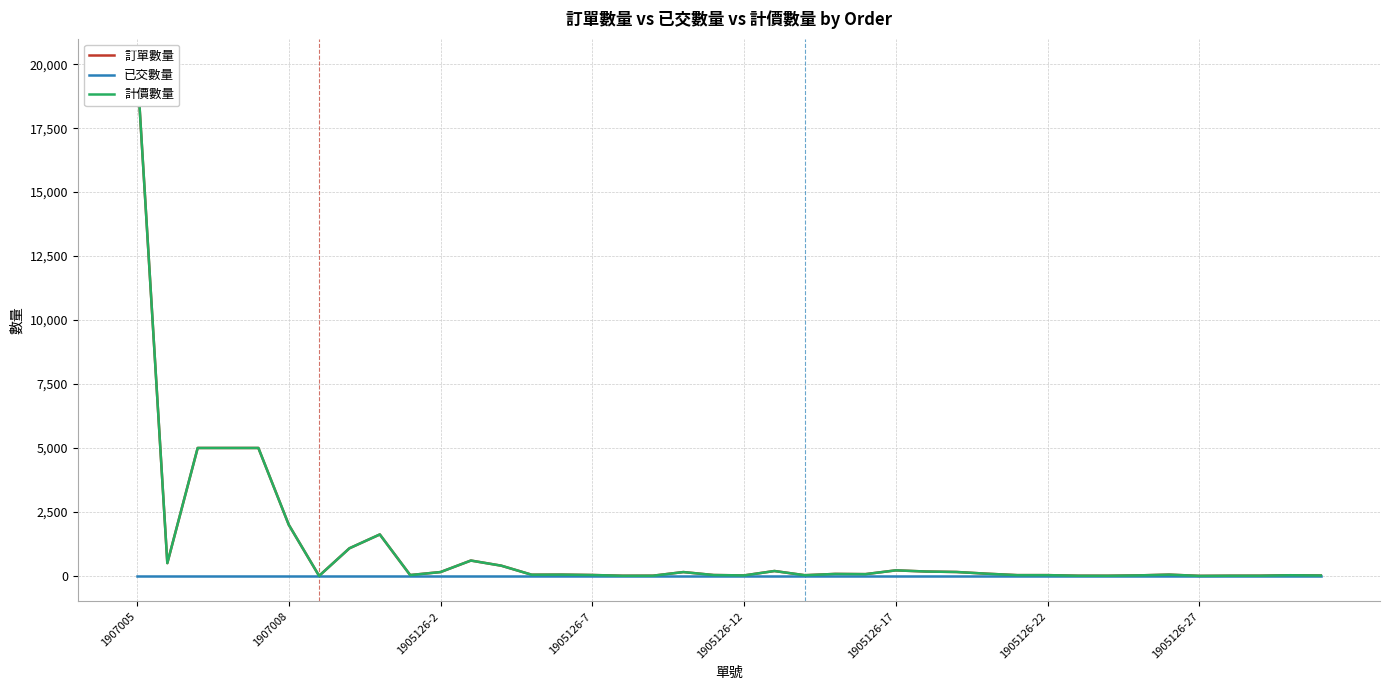

True or false: 訂單數量 and 計價數量 cross at least once.

False